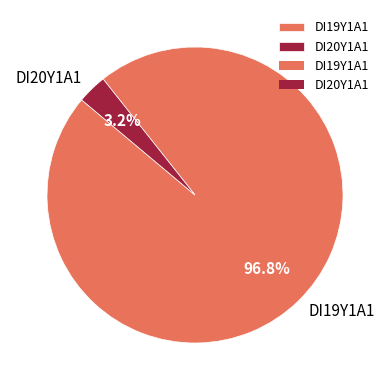

True or false: DI19Y1A1 accounts for 97% of the total.

True